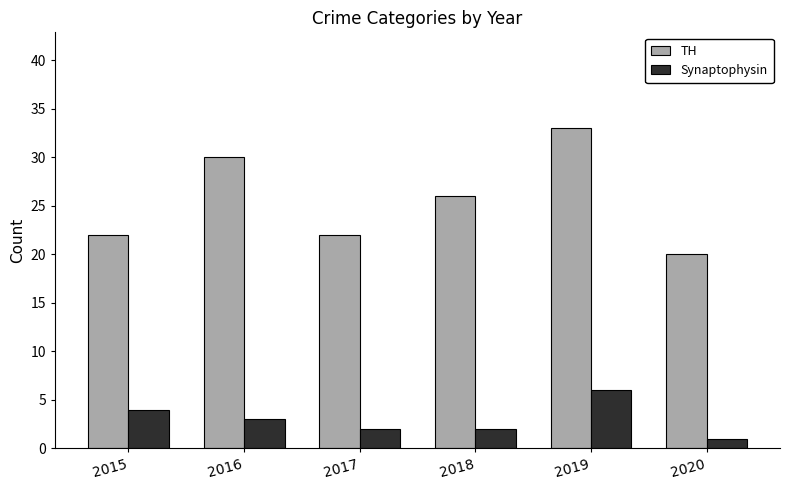

Which series changed the most between 2019 and 2020?

TH